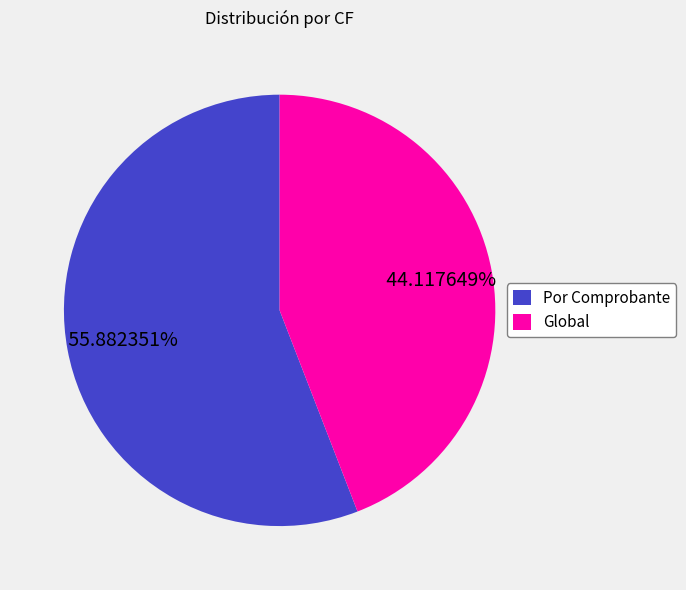

To the nearest percent, what is the difference between the largest and smallest slice percentages?

12%